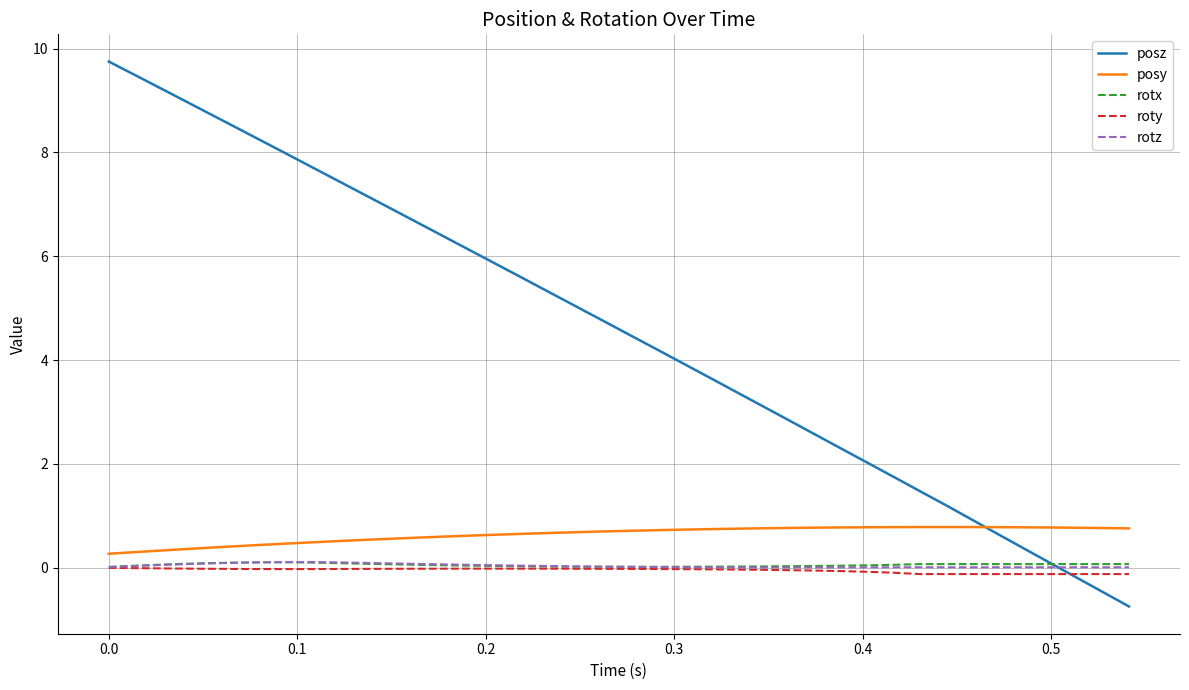

Which series has the widest spread of values?

posz